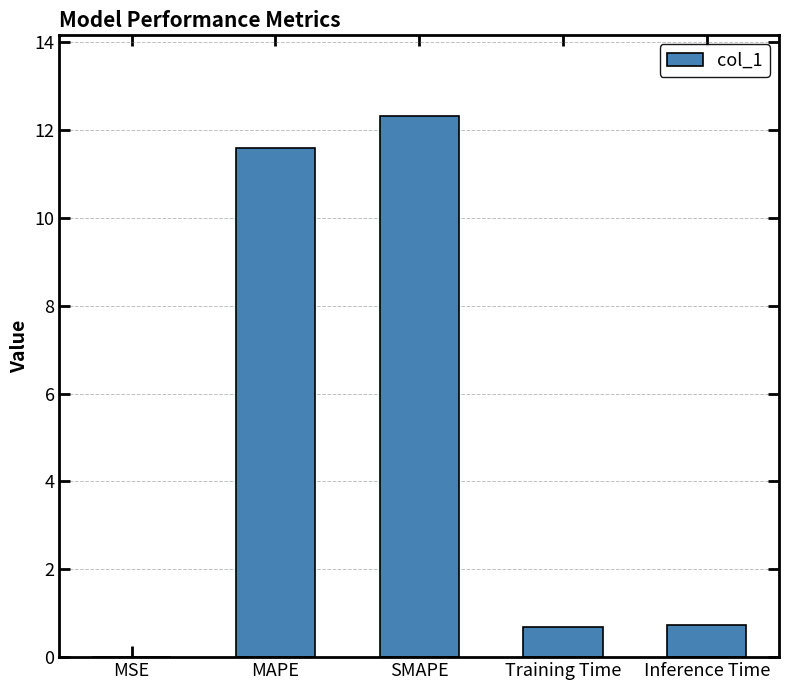

Read the value at MAPE.

11.6